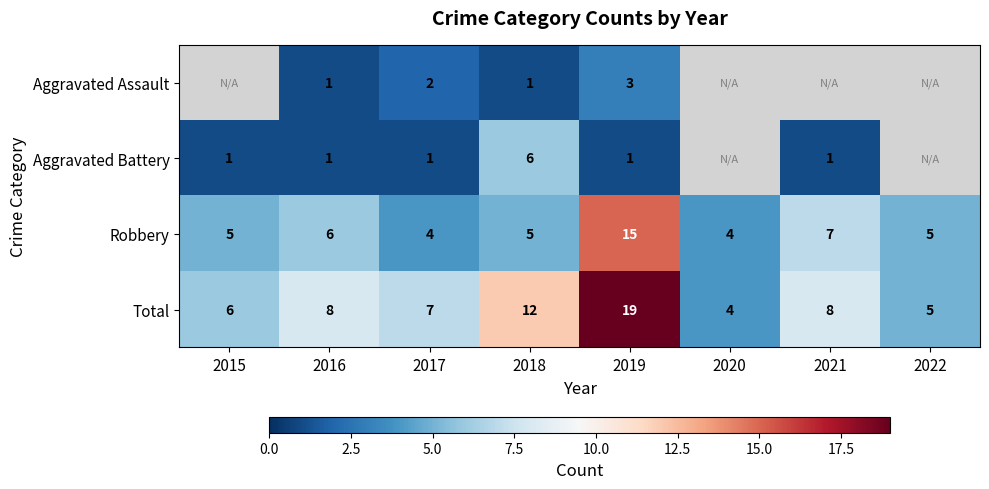

What is the spread (max minus min) of values at 2016?

7